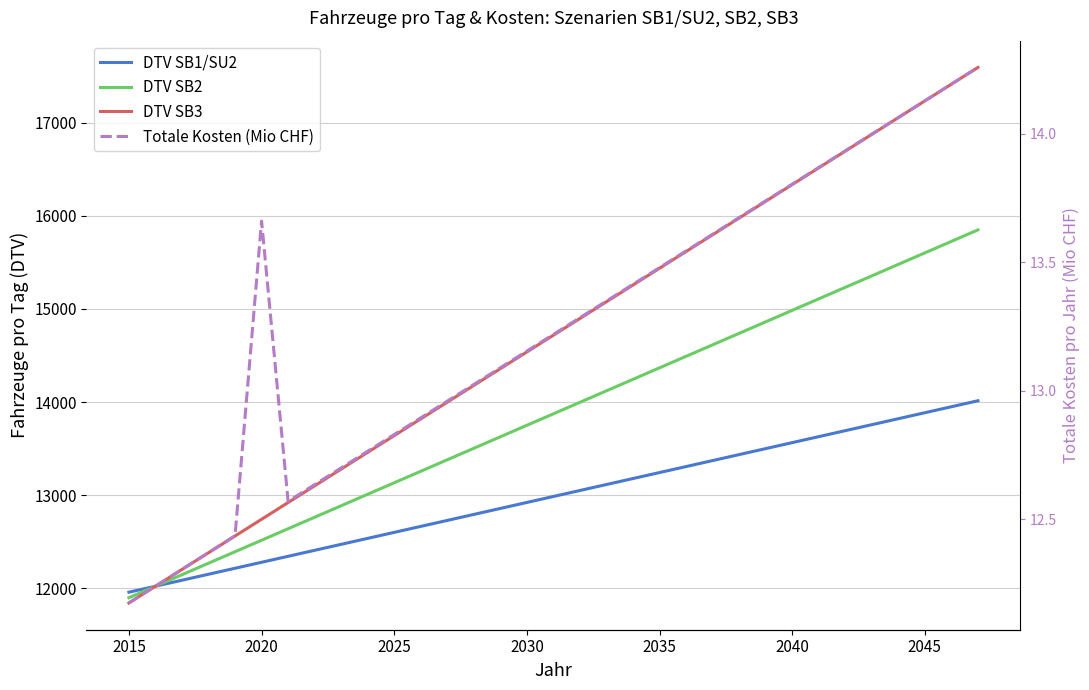

What is the highest value of the DTV SB2 series?

15848.9